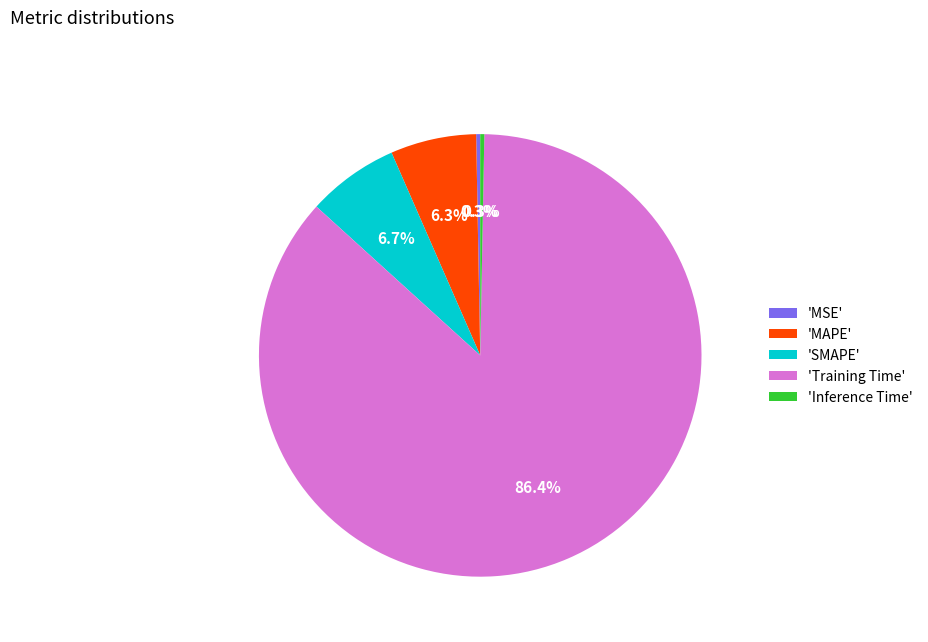

What is the majority slice?

'Training Time'